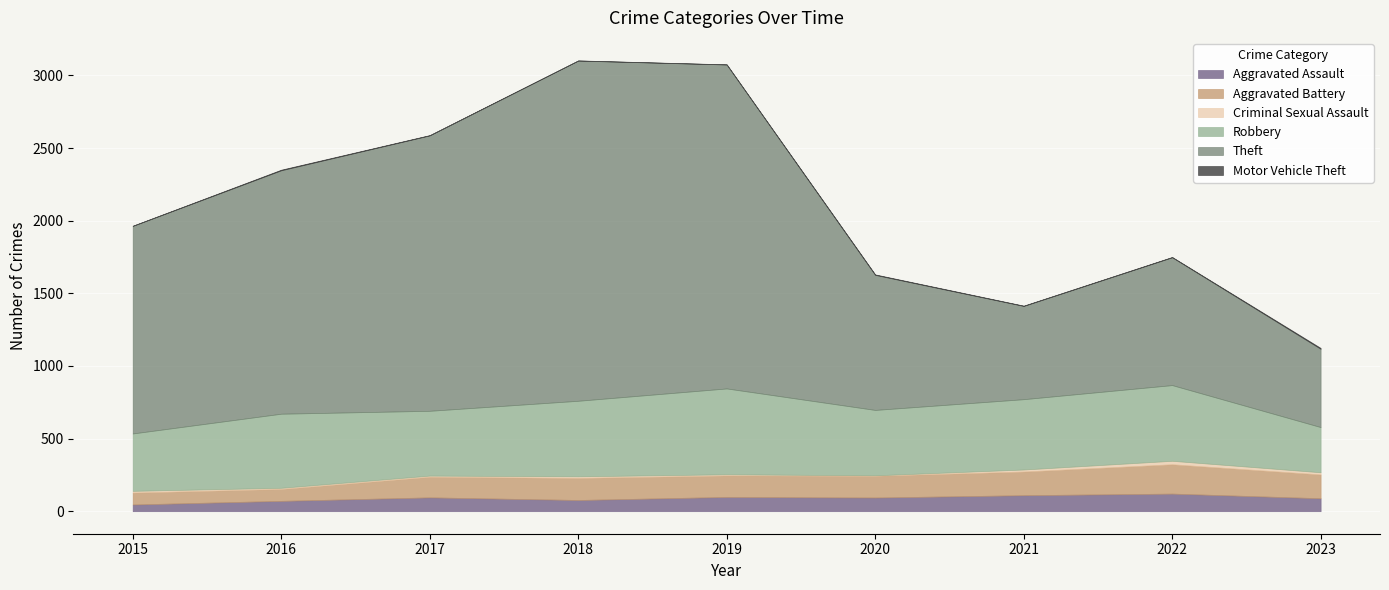

Which label corresponds to the smallest value in the chart?

2015